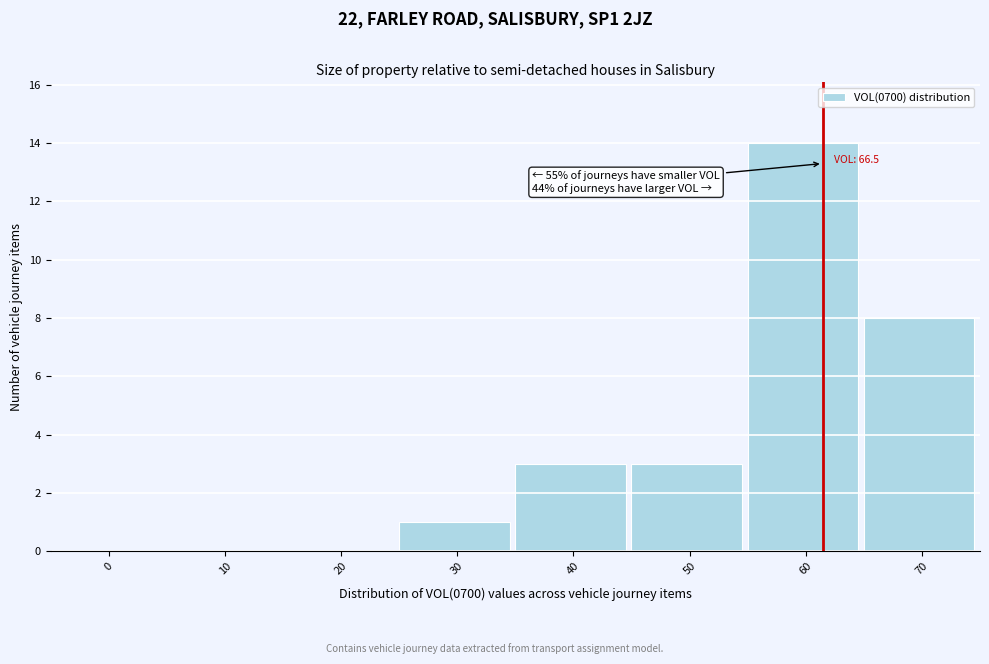

Reading left to right, what are all the values shown in this chart?

0=0	10=0	20=0	30=1	40=3	50=3	60=14	70=8